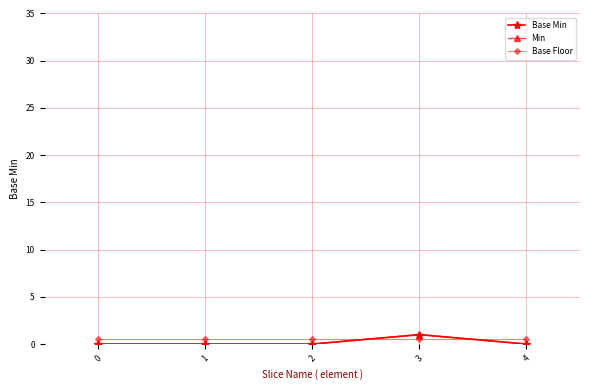

How many lines are shown in the chart?

3